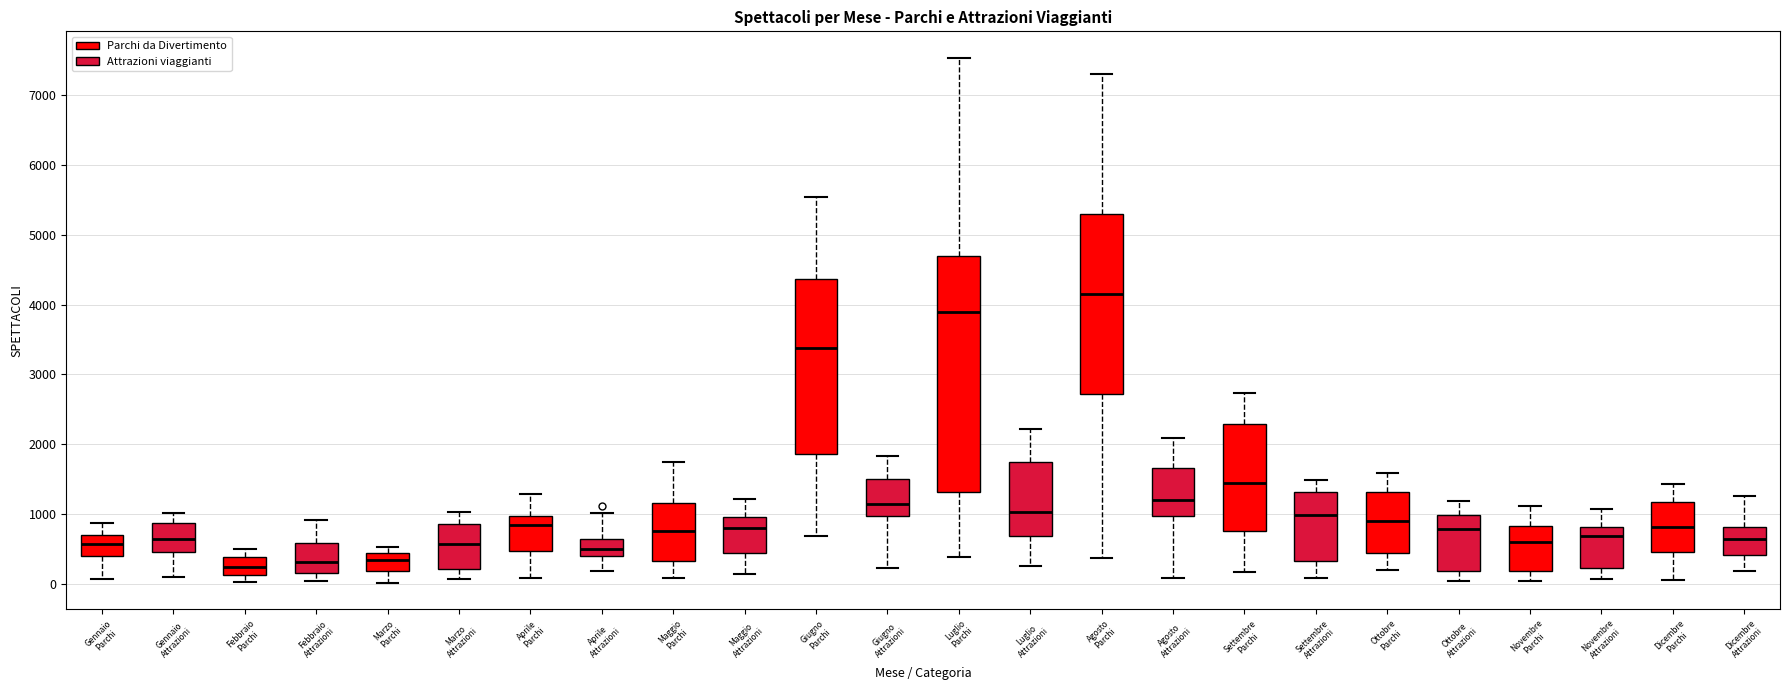

Which box has the highest median line?

Agosto Parchi